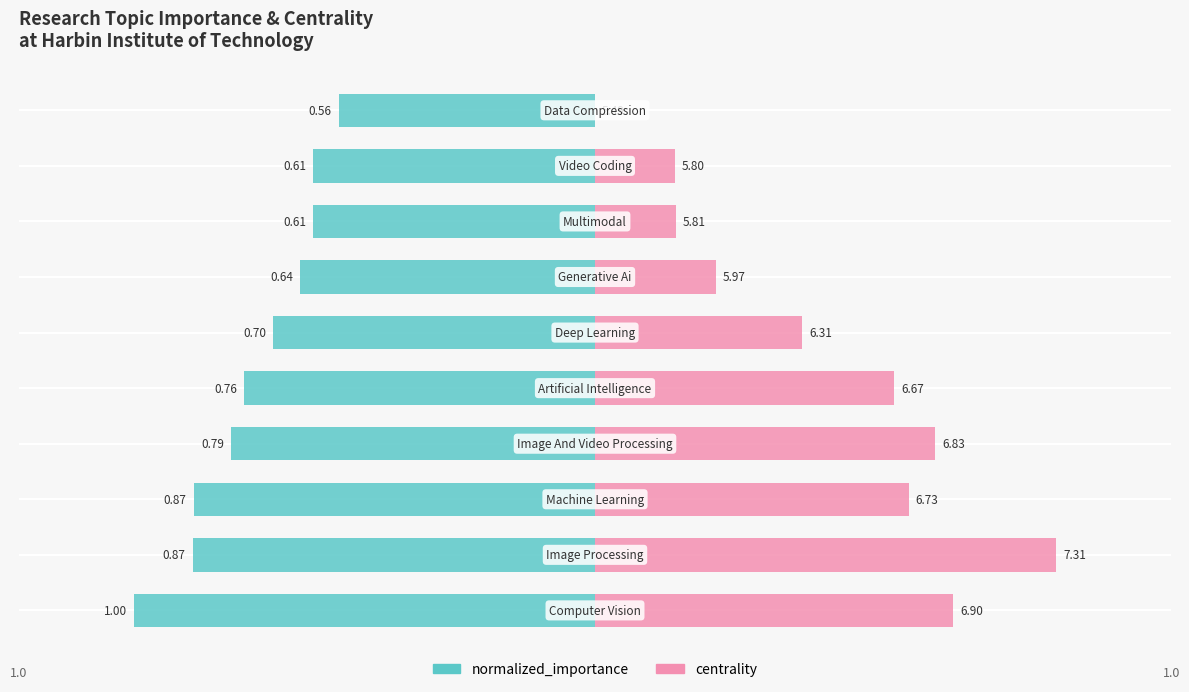

Is the value of centrality at 8 greater than the value of normalized_importance at 4?

Yes